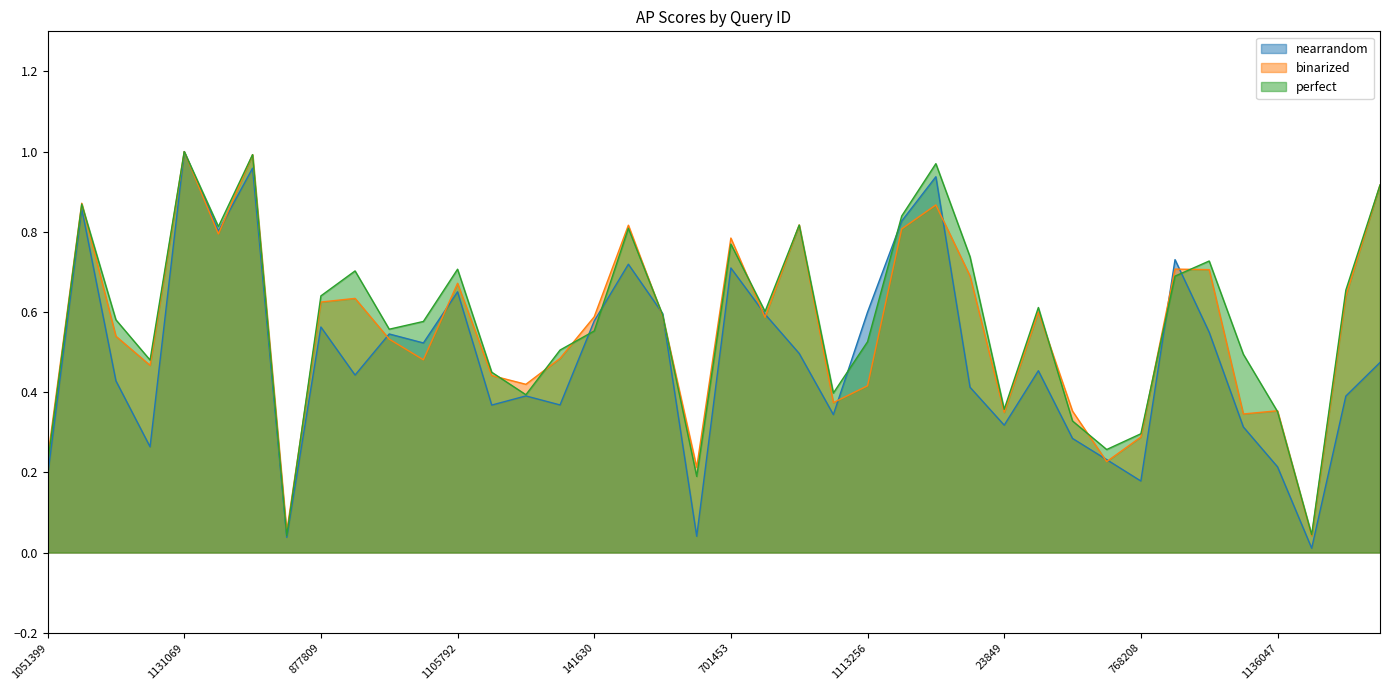

What is the difference between the maximum and minimum values in the nearrandom series?

1.0